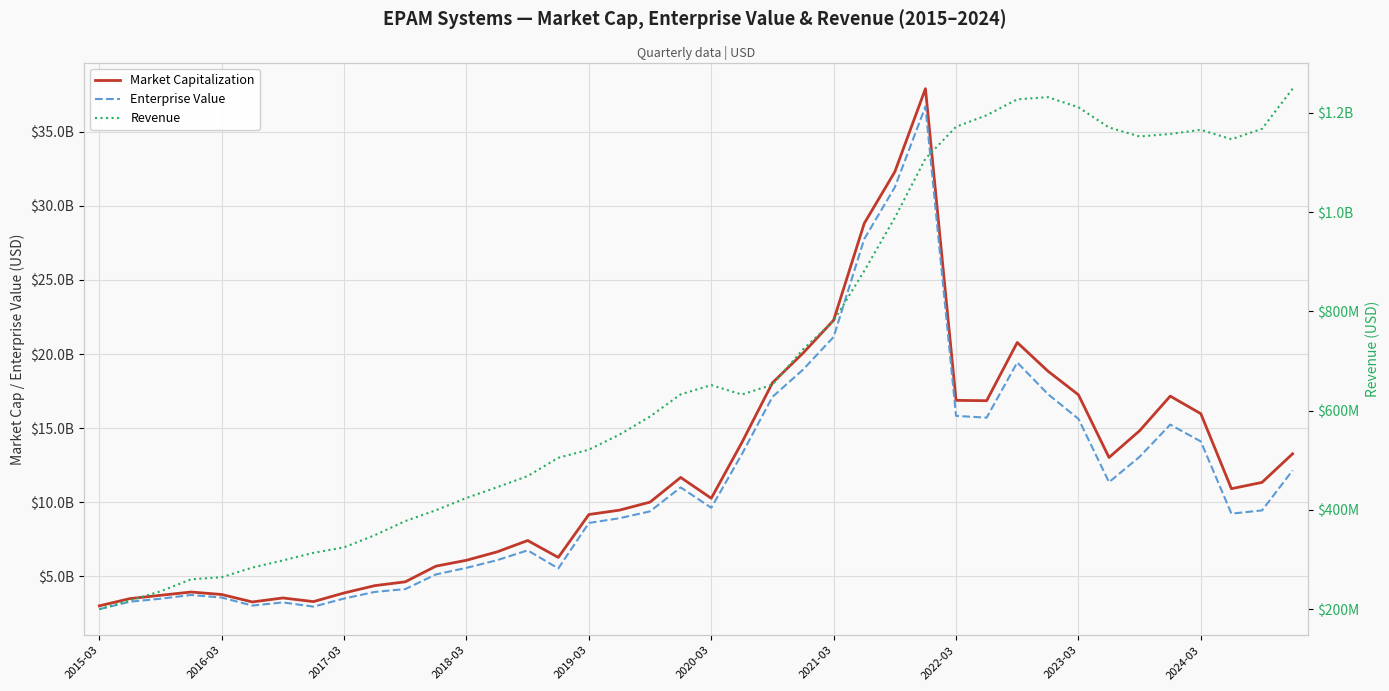

What is the lowest value of the Enterprise Value series?

2769647781